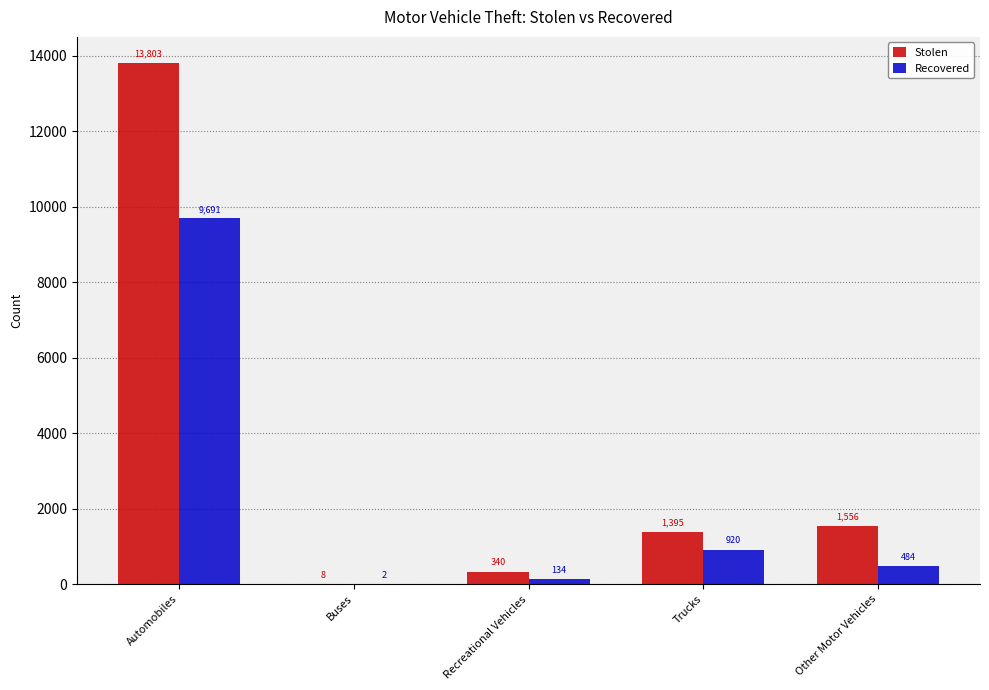

Which series has the largest total across all categories?

Stolen